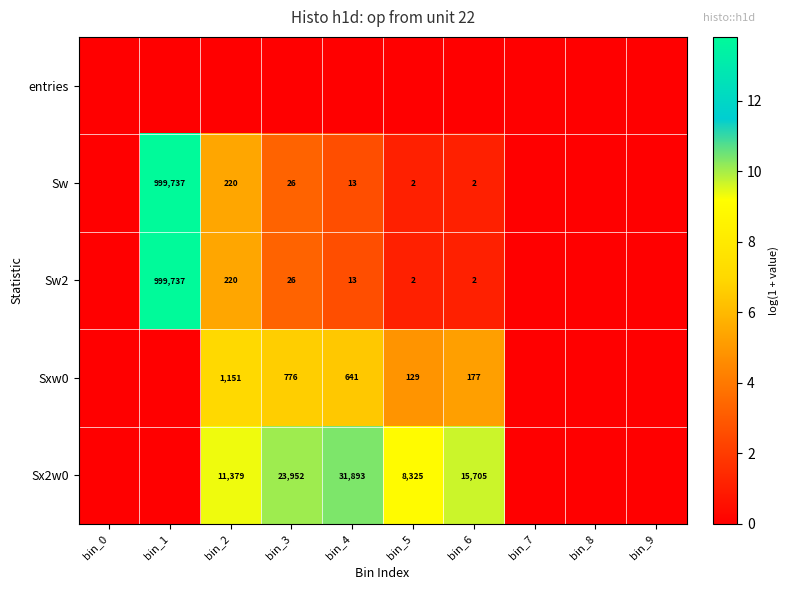

Is it true that Sxw0 equals 1151 at bin_2?

True